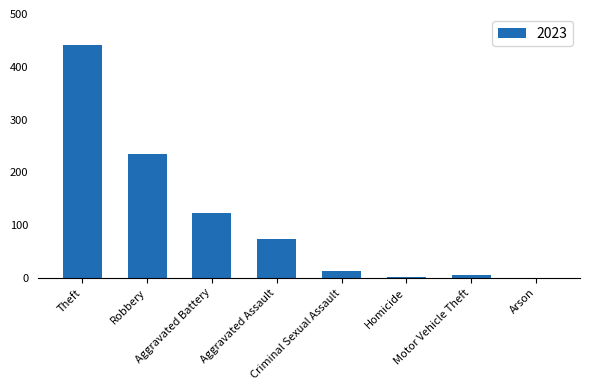

What is the greatest value displayed?

441